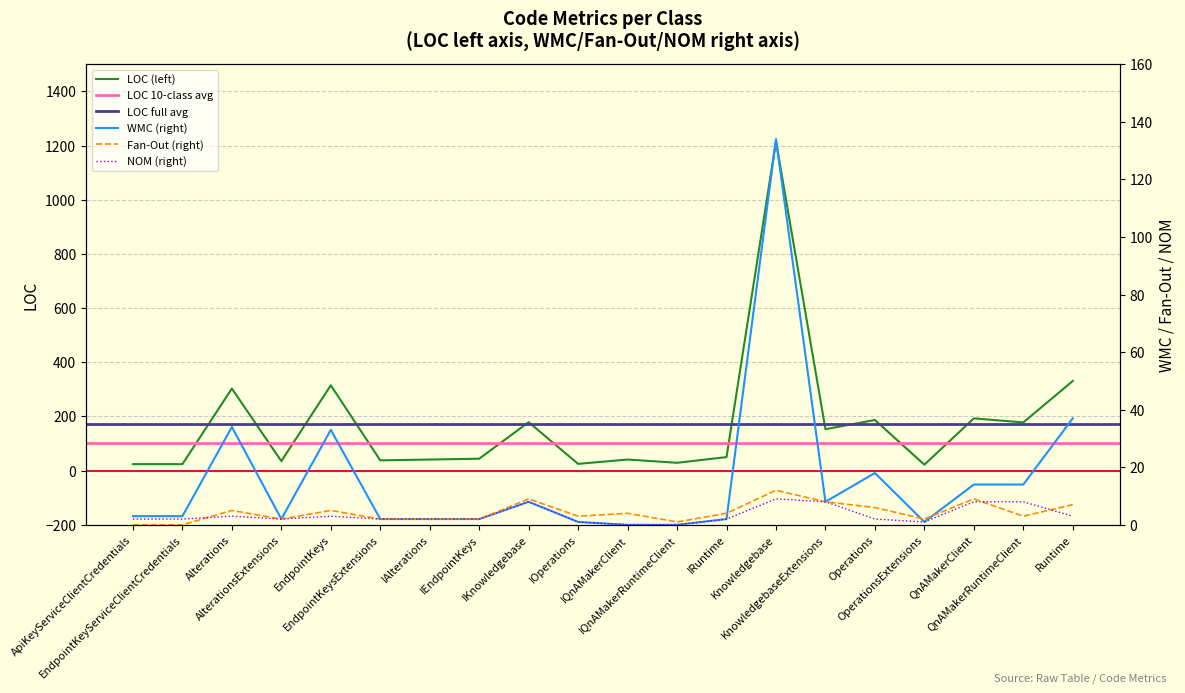

List the labels in order of WMC value, largest first.

Knowledgebase, Runtime, Alterations, EndpointKeys, Operations, QnAMakerClient, QnAMakerRuntimeClient, IKnowledgebase, KnowledgebaseExtensions, ApiKeyServiceClientCredentials, EndpointKeyServiceClientCredentials, AlterationsExtensions, EndpointKeysExtensions, IAlterations, IEndpointKeys, IRuntime, IOperations, OperationsExtensions, IQnAMakerClient, IQnAMakerRuntimeClient